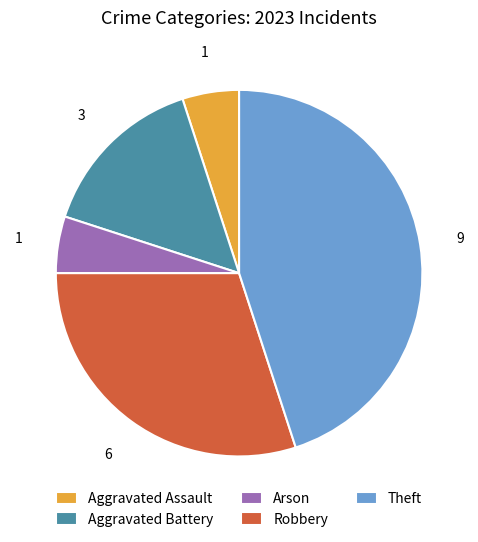

Which slice is the largest?

Theft